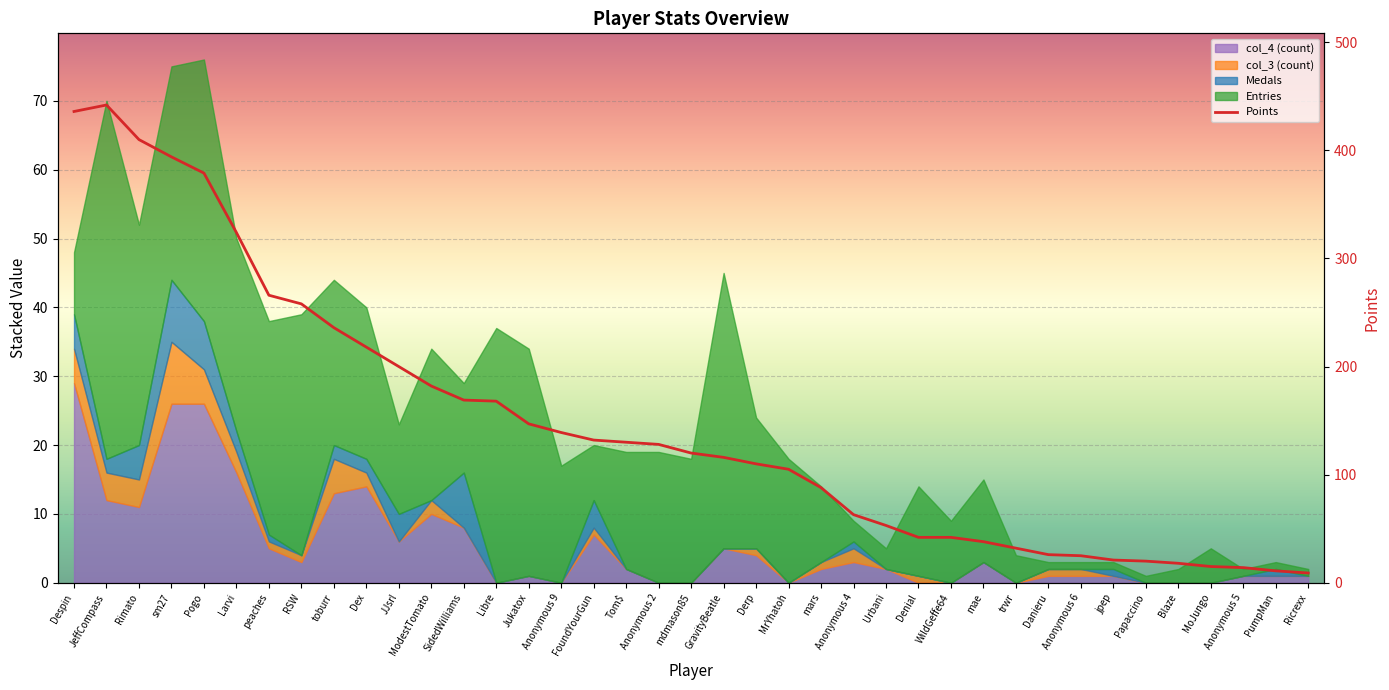

What is the minimum value shown in the chart?

9